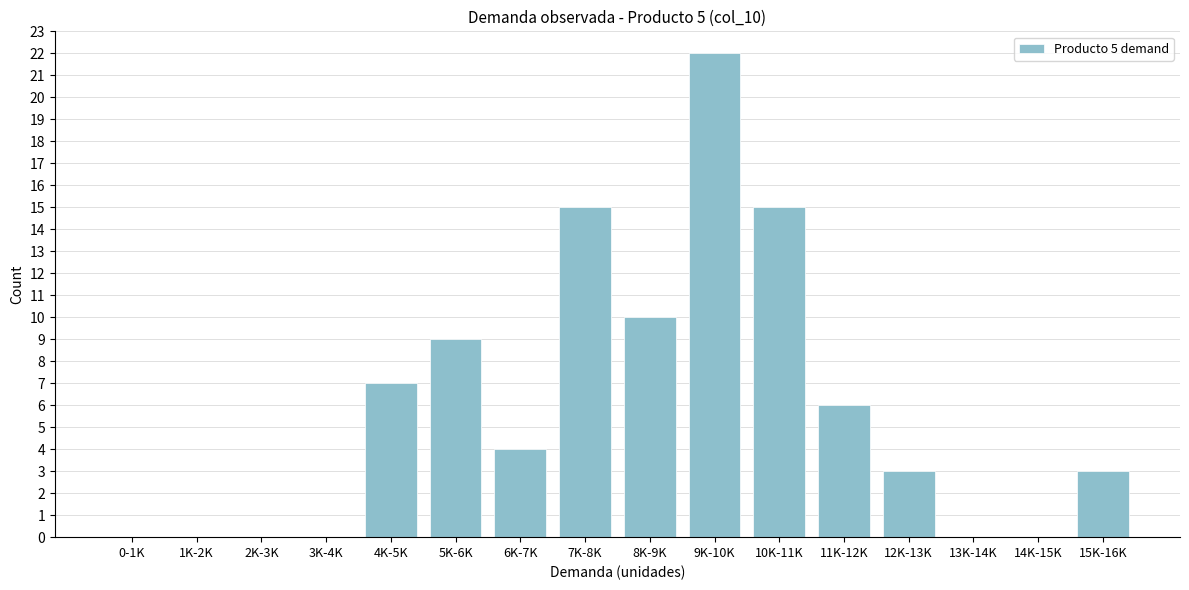

Reading left to right, what are all the values shown in this chart?

0-1K=0	1K-2K=0	2K-3K=0	3K-4K=0	4K-5K=7	5K-6K=9	6K-7K=4	7K-8K=15	8K-9K=10	9K-10K=22	10K-11K=15	11K-12K=6	12K-13K=3	13K-14K=0	14K-15K=0	15K-16K=3